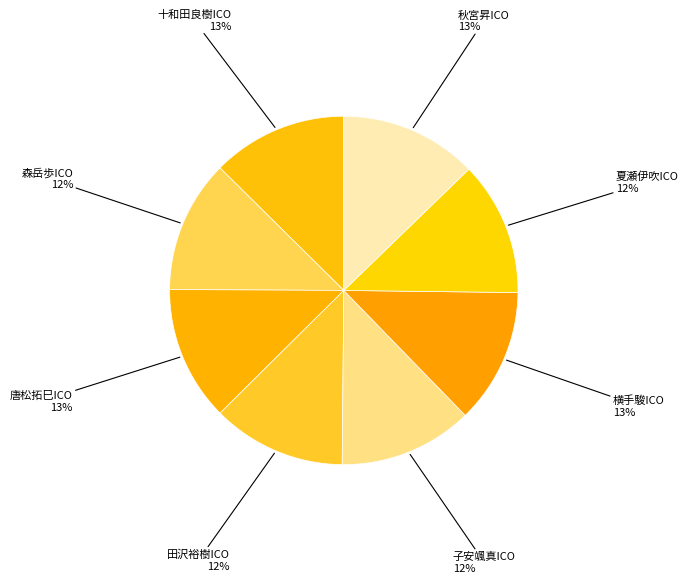

What is the smallest slice in the pie chart?

森岳歩ICO